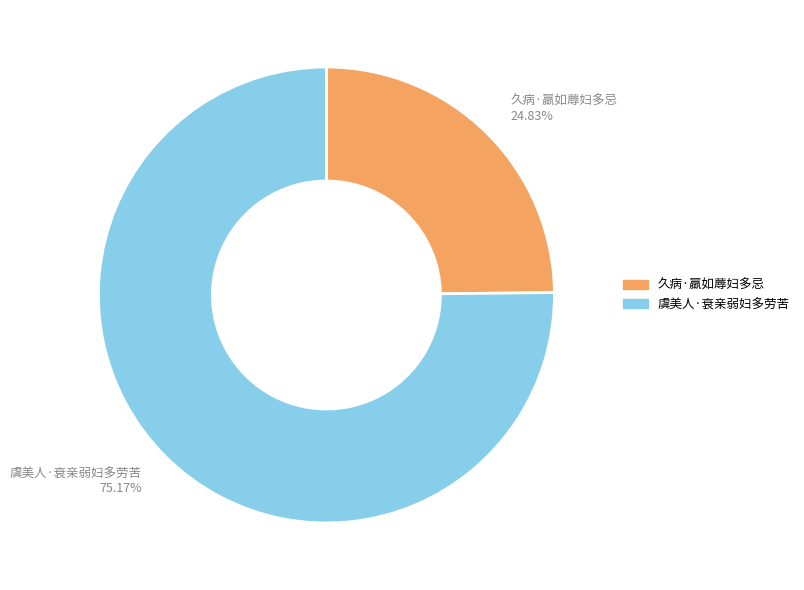

To the nearest percent, what is the average slice percentage?

50%